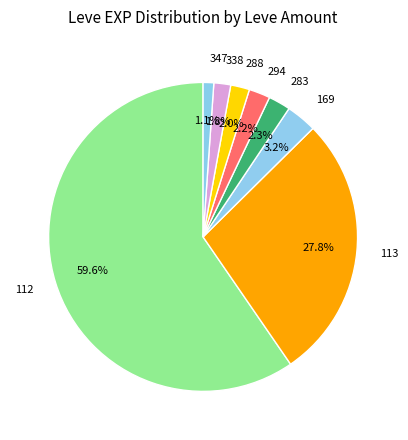

Which category has the smallest portion of the pie?

347